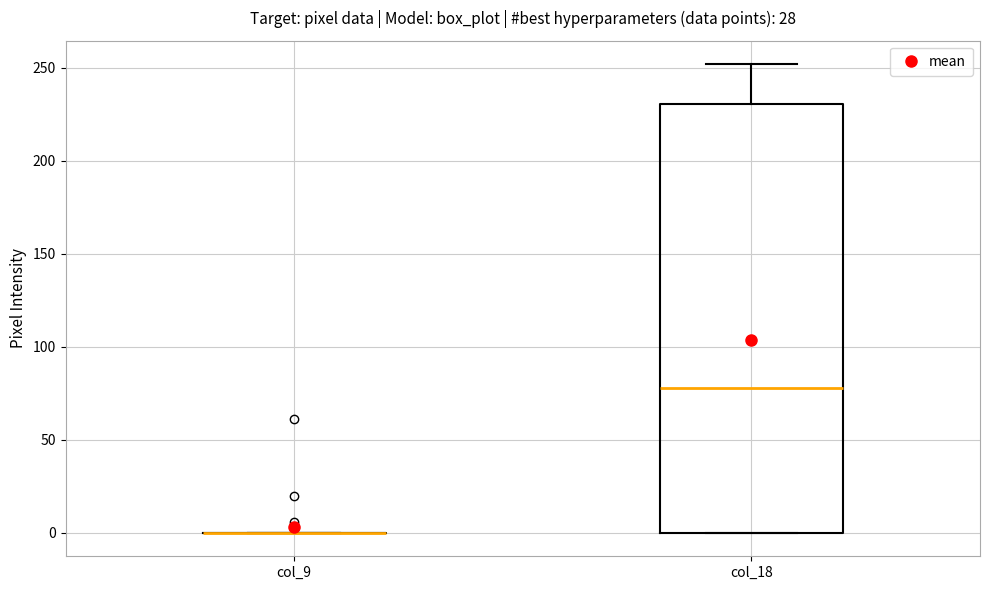

Comparing the boxes themselves (not the whiskers), which one is the tallest?

col_18